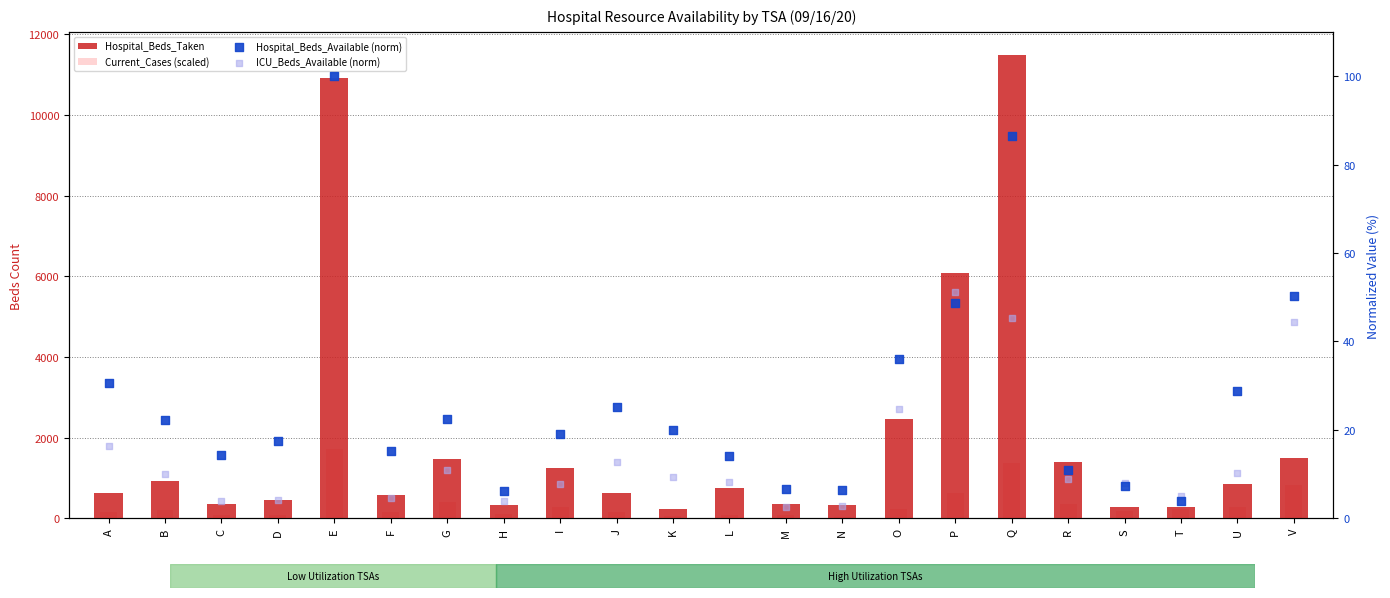

What are all the series names shown in the legend?

Hospital_Beds_Taken, Current_Cases (scaled), Hospital_Beds_Available (norm), ICU_Beds_Available (norm)